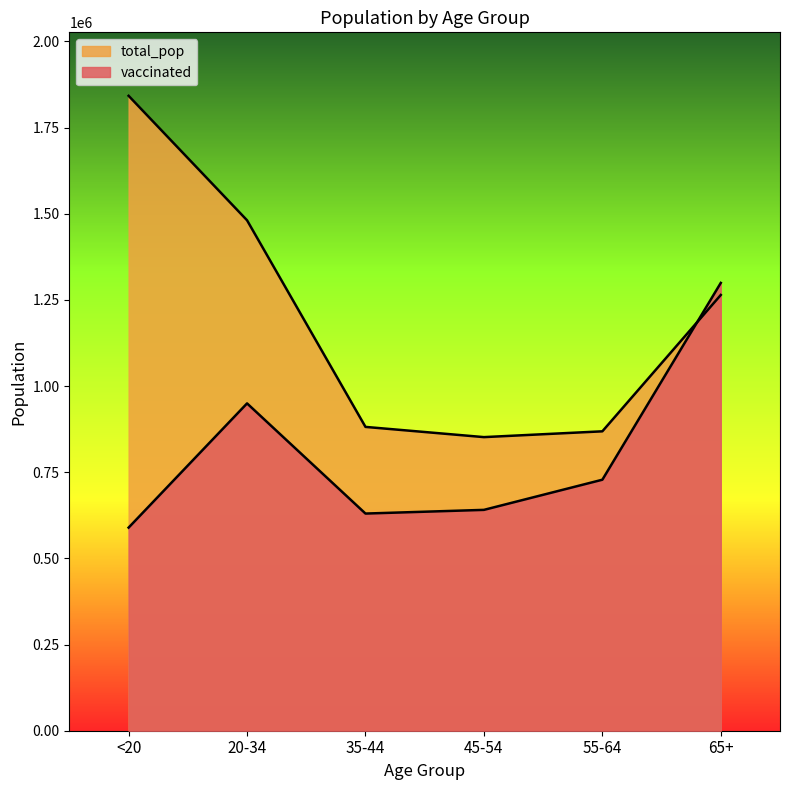

Read the total_pop value at 65+, to the nearest 50.

1264200